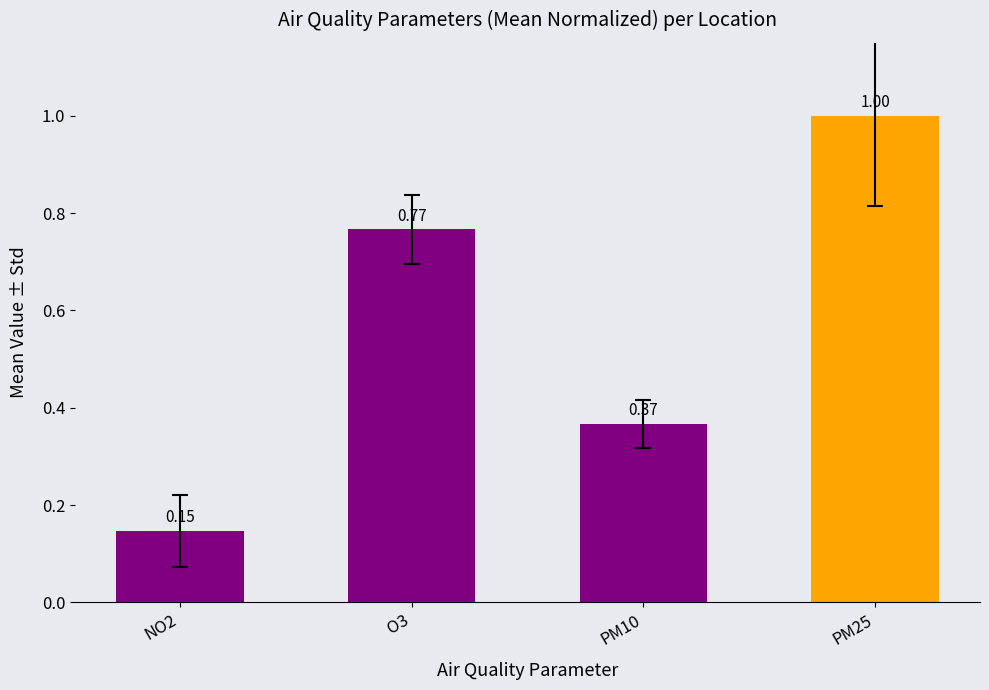

Between PM25 and NO2, which is larger?

PM25